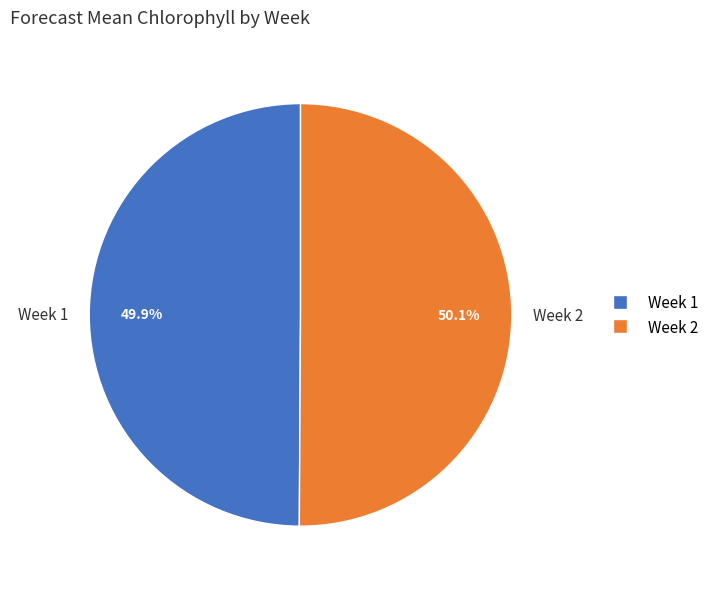

What percentage is the Week 2 slice, to the nearest percent?

50%